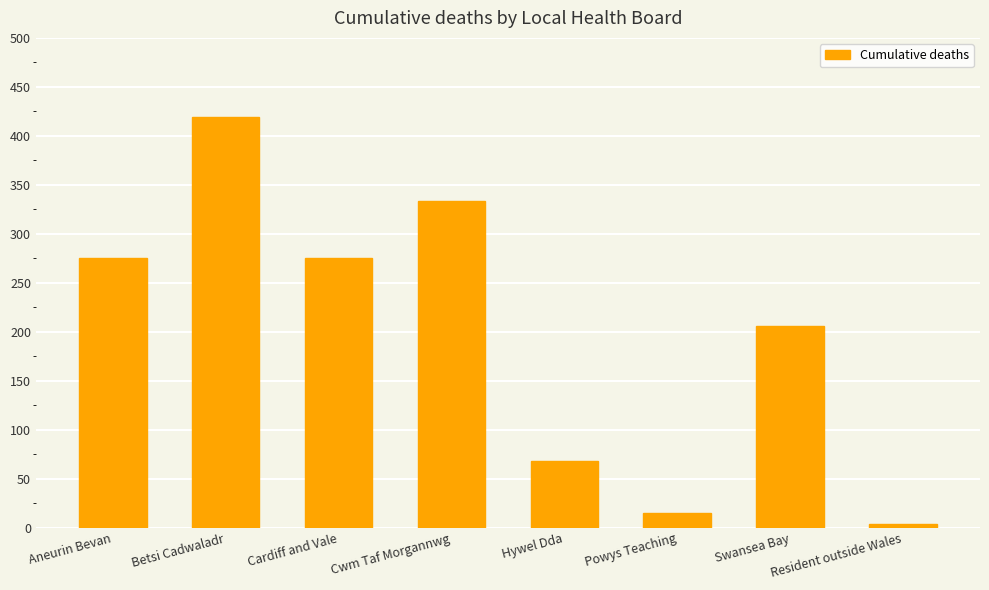

What is the maximum value shown in the chart?

419